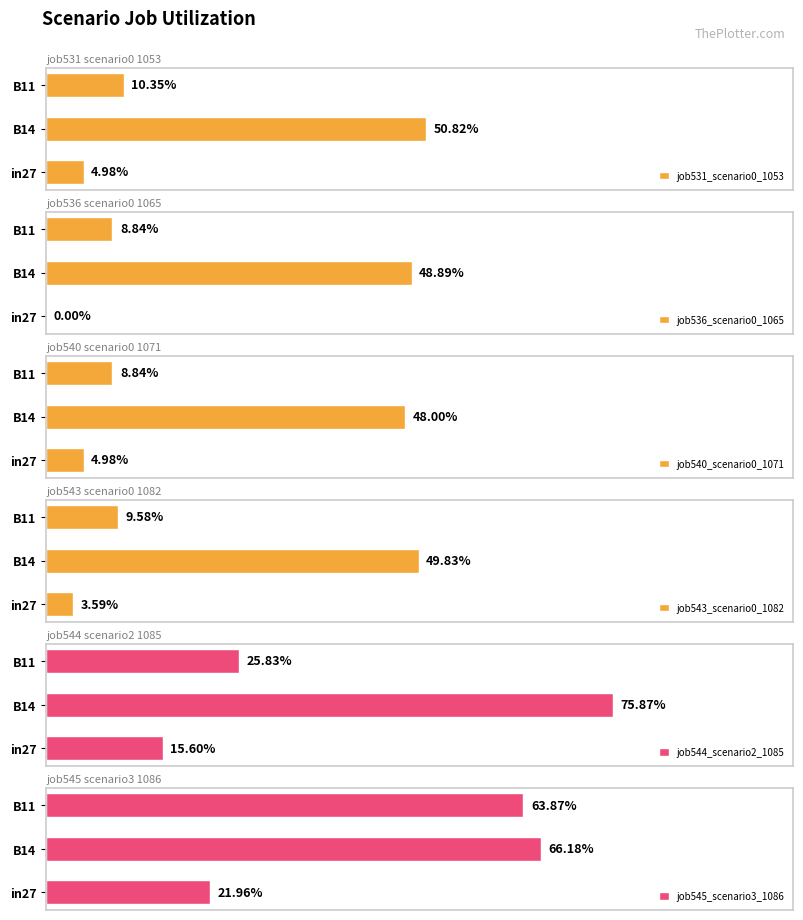

Reading left to right, what are all the values shown in this chart?

job531_scenario0_1053: 0.0	0.5	0.1
job536_scenario0_1065: 0.0	0.5	0.1
job540_scenario0_1071: 0.0	0.5	0.1
job543_scenario0_1082: 0.0	0.5	0.1
job544_scenario2_1085: 0.2	0.8	0.3
job545_scenario3_1086: 0.2	0.7	0.6